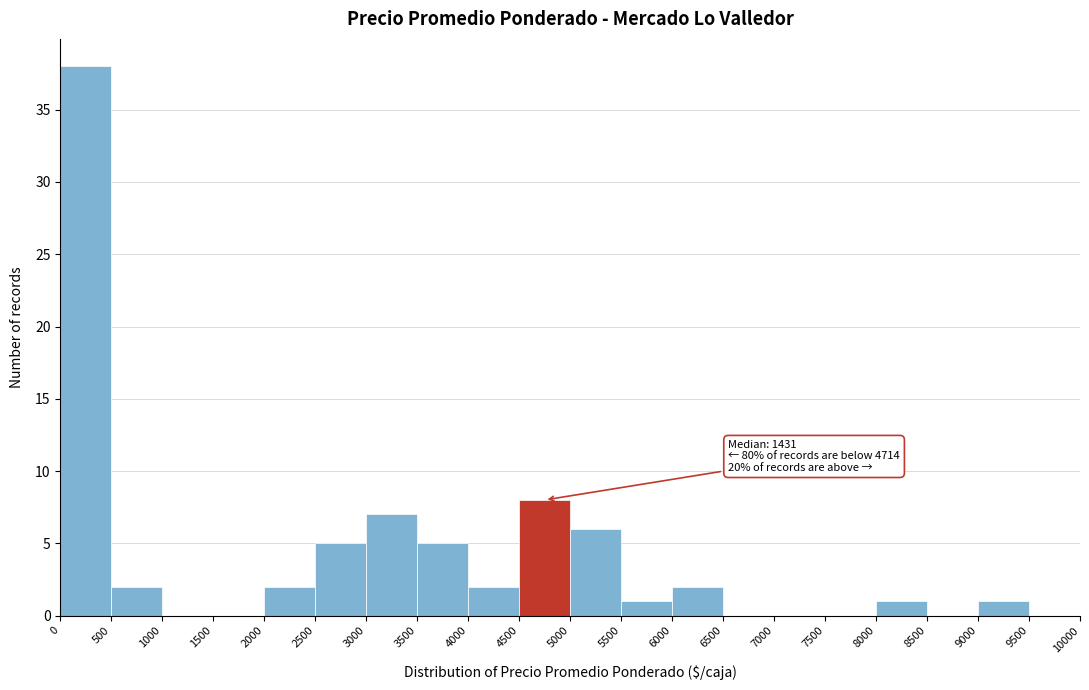

Over which range of the x-axis is the bar tallest?

0 to 500